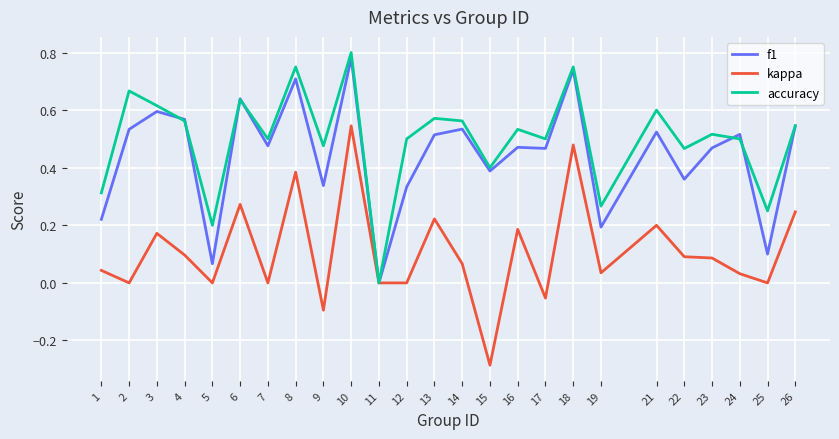

List the series in order of their peak value, highest first.

accuracy, f1, kappa